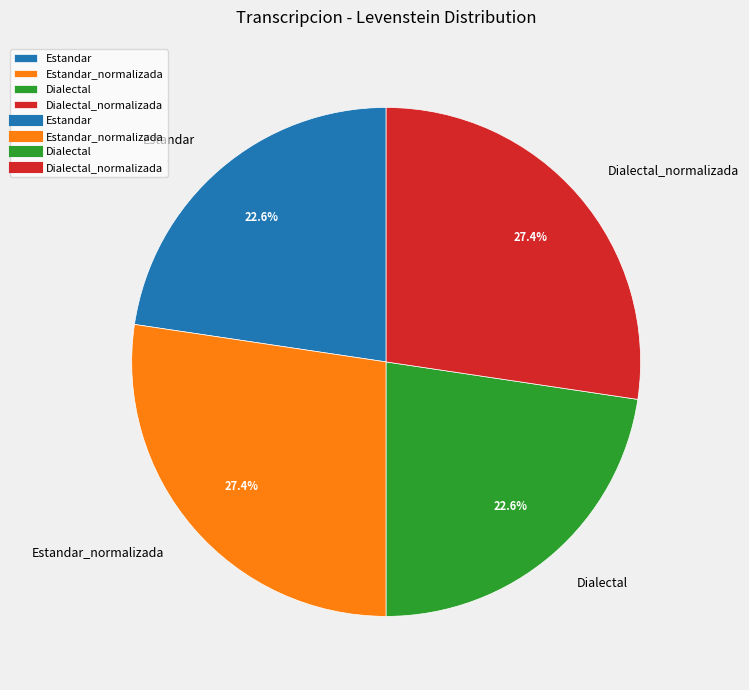

How much of the chart is everything except Estandar_normalizada?

72.6%